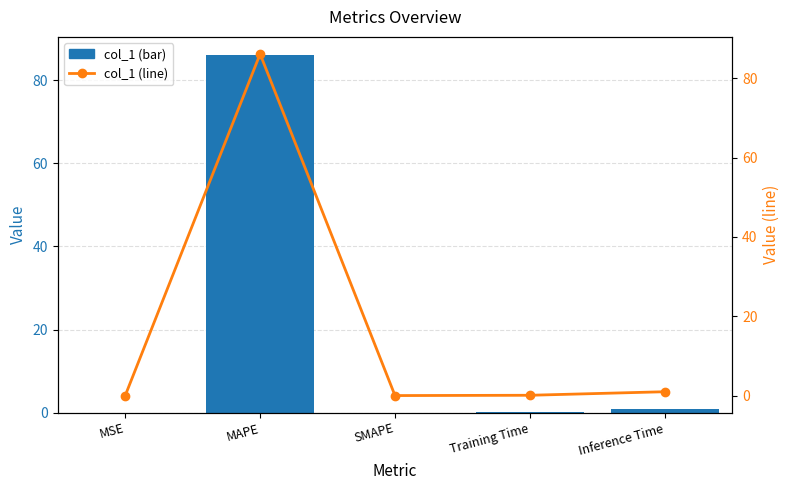

What is the difference between the maximum and minimum values in the col_1 (line) series?

86.1